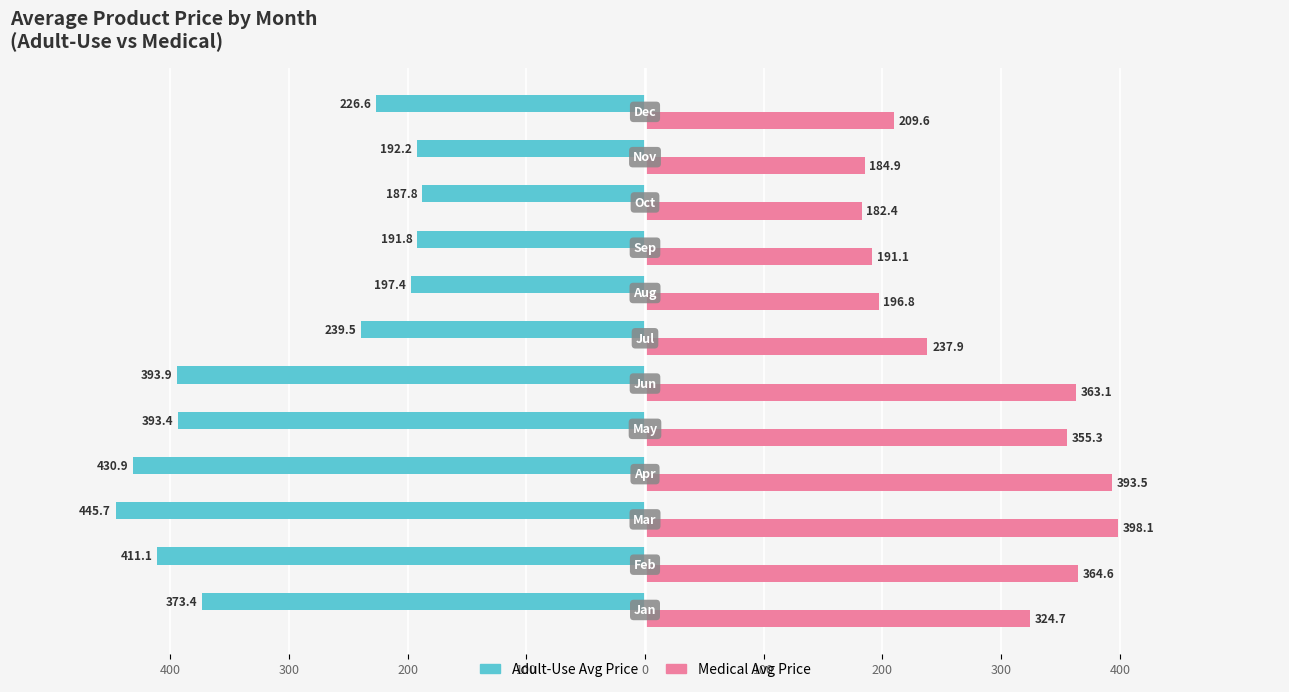

What are all the series names shown in the legend?

Adult-Use Avg Price, Medical Avg Price